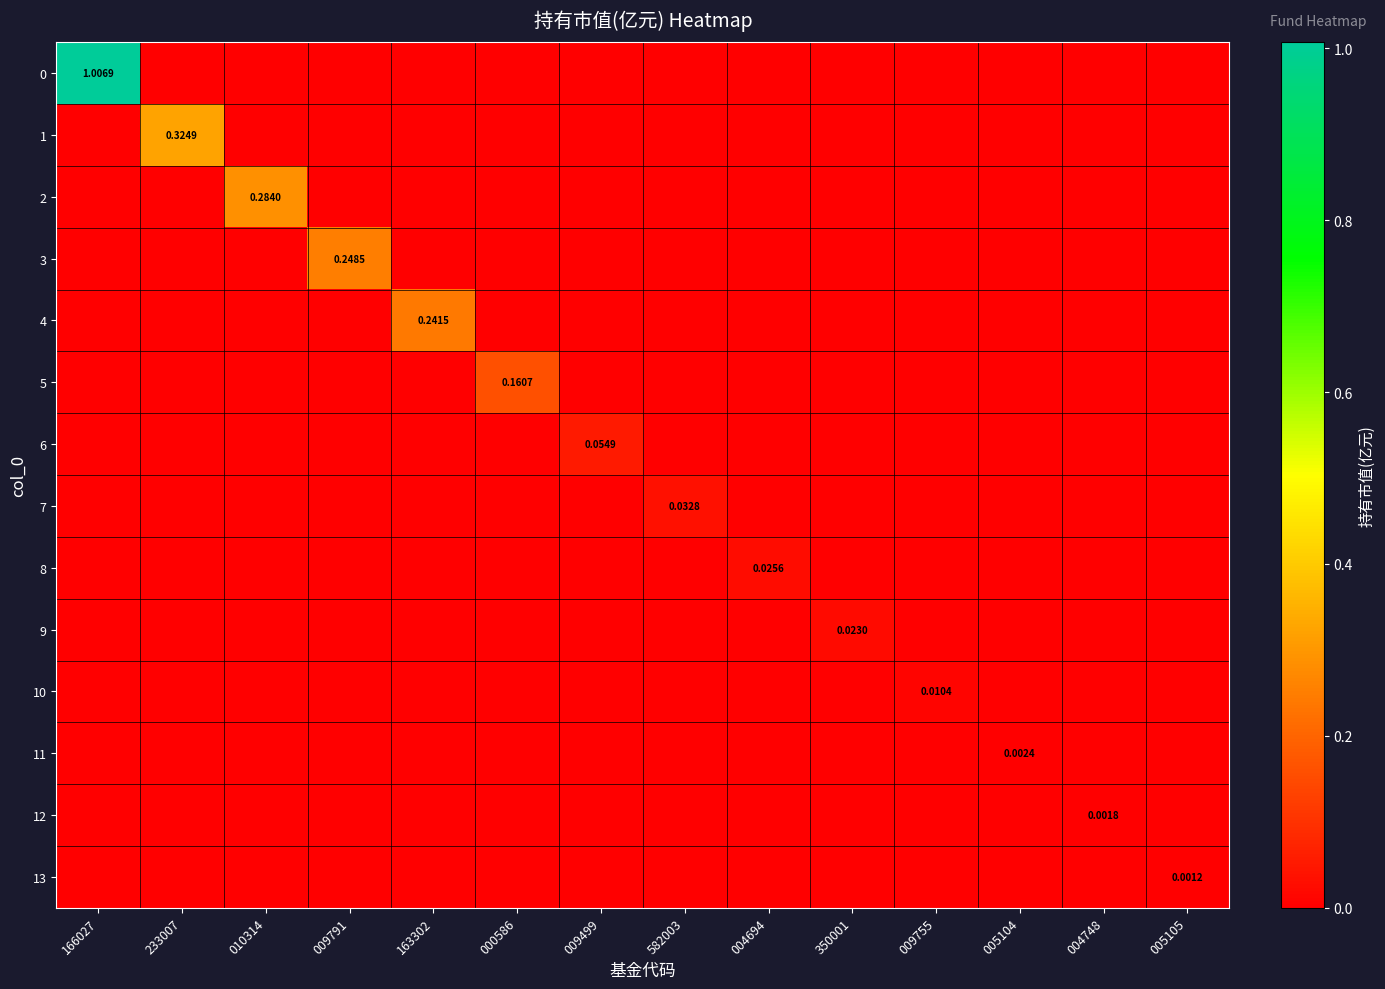

How many 13 values are between 0 and 1?

14